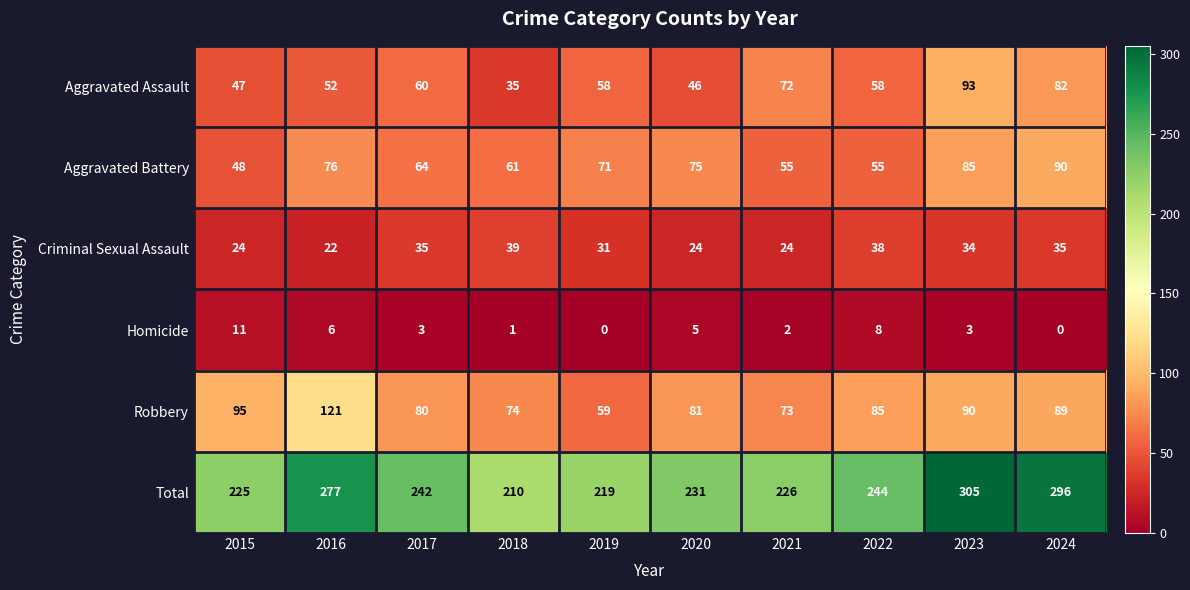

How many data points does each series have?

10